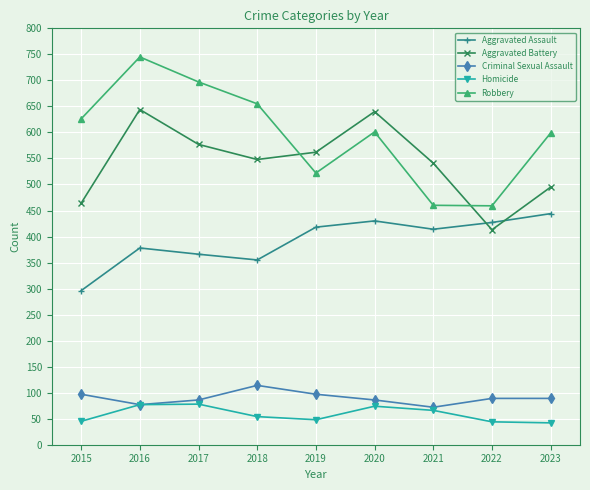

At 2019, list the series in order from smallest to largest.

Homicide, Criminal Sexual Assault, Aggravated Assault, Robbery, Aggravated Battery